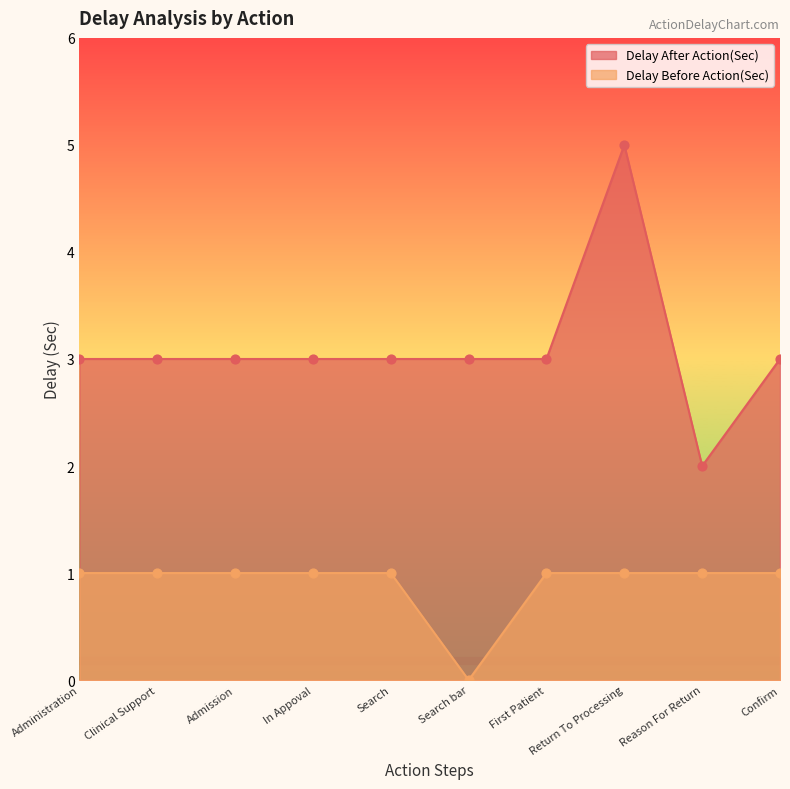

Which series has the widest spread of Y values?

Delay After Action(Sec)